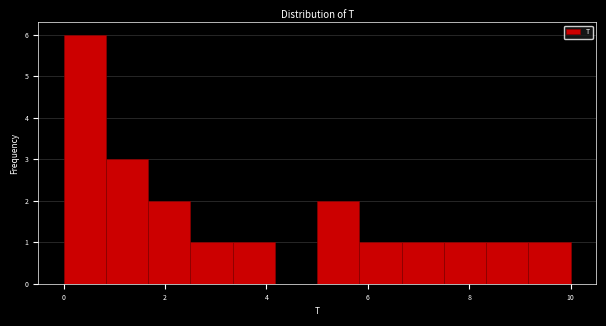

Which range on the x-axis has the tallest bar?

0.0 to 0.8